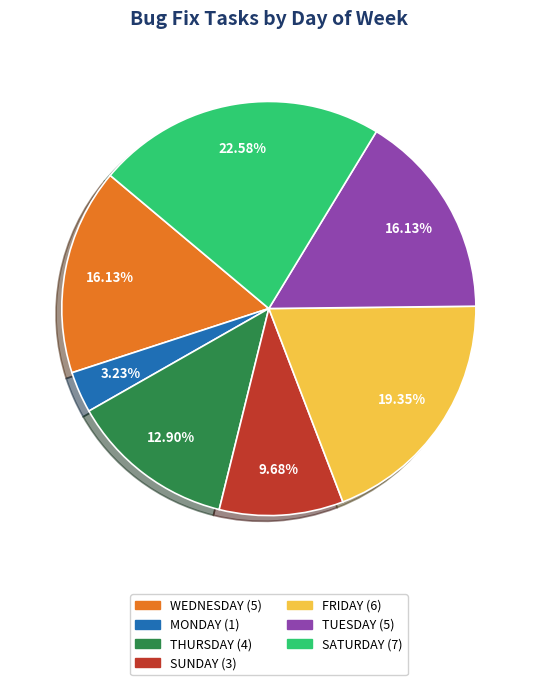

What portion of the pie excludes THURSDAY?

87.1%